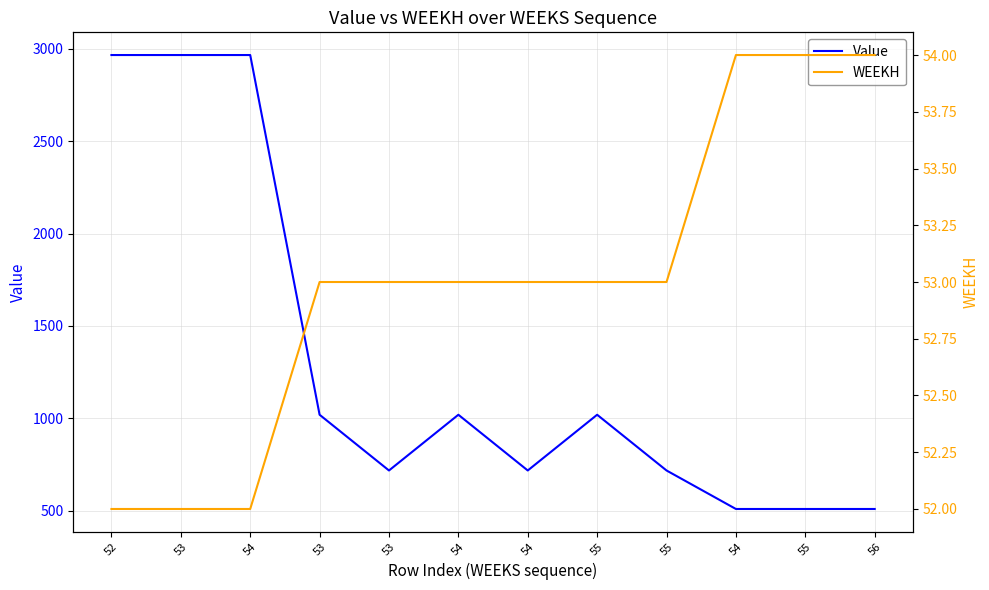

Rank the series at 55 from highest to lowest value.

Value, WEEKH